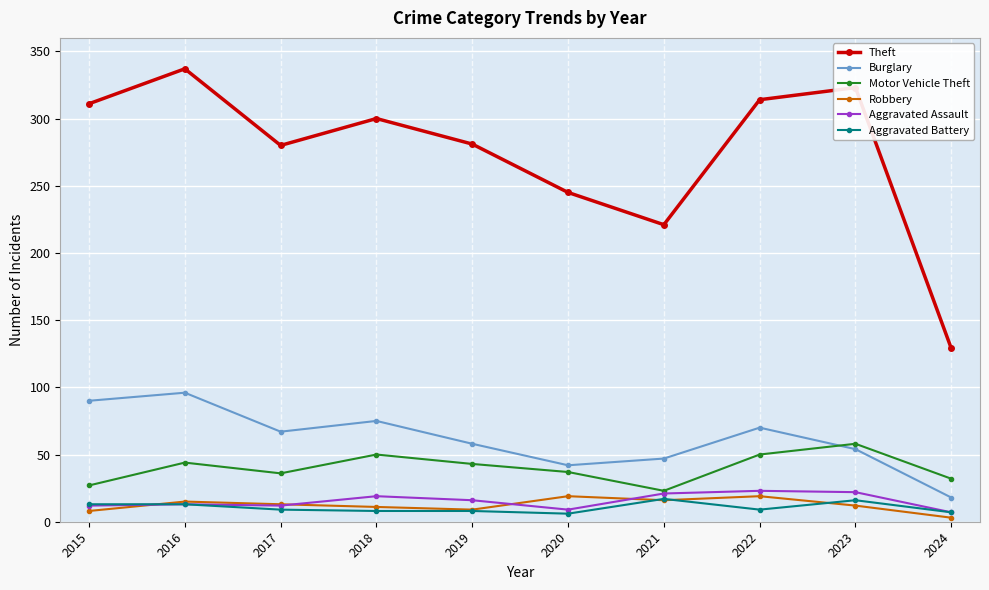

True or false: Robbery has more than 0 points higher than both neighbors.

True